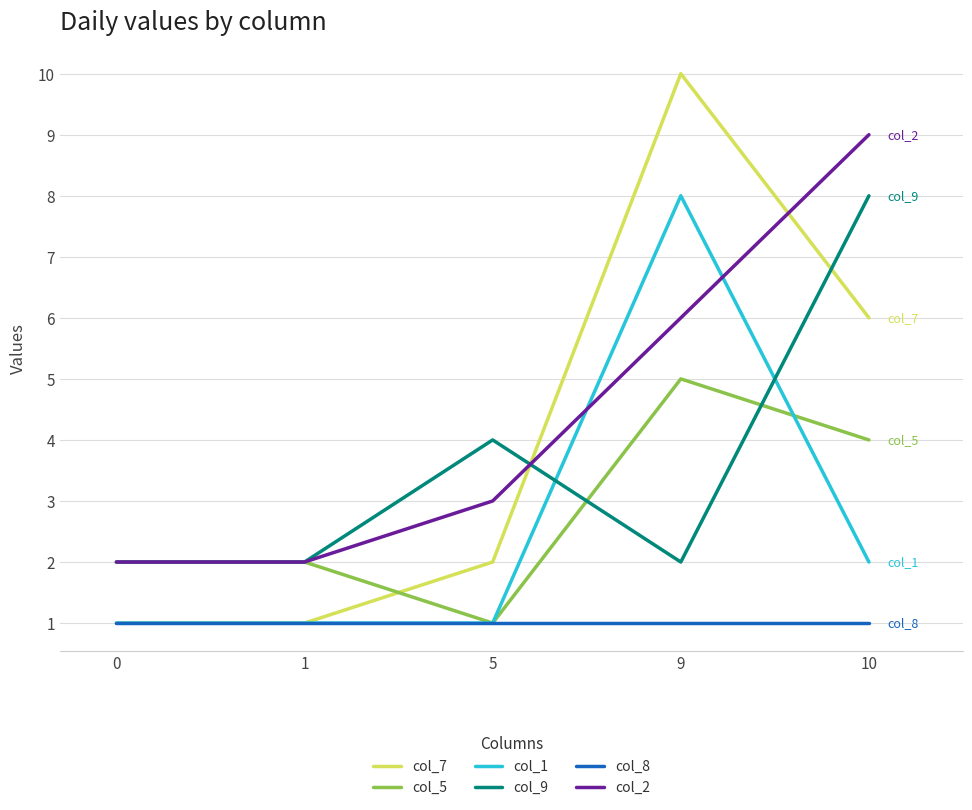

Where is col_9 nearest to the value 5?

5